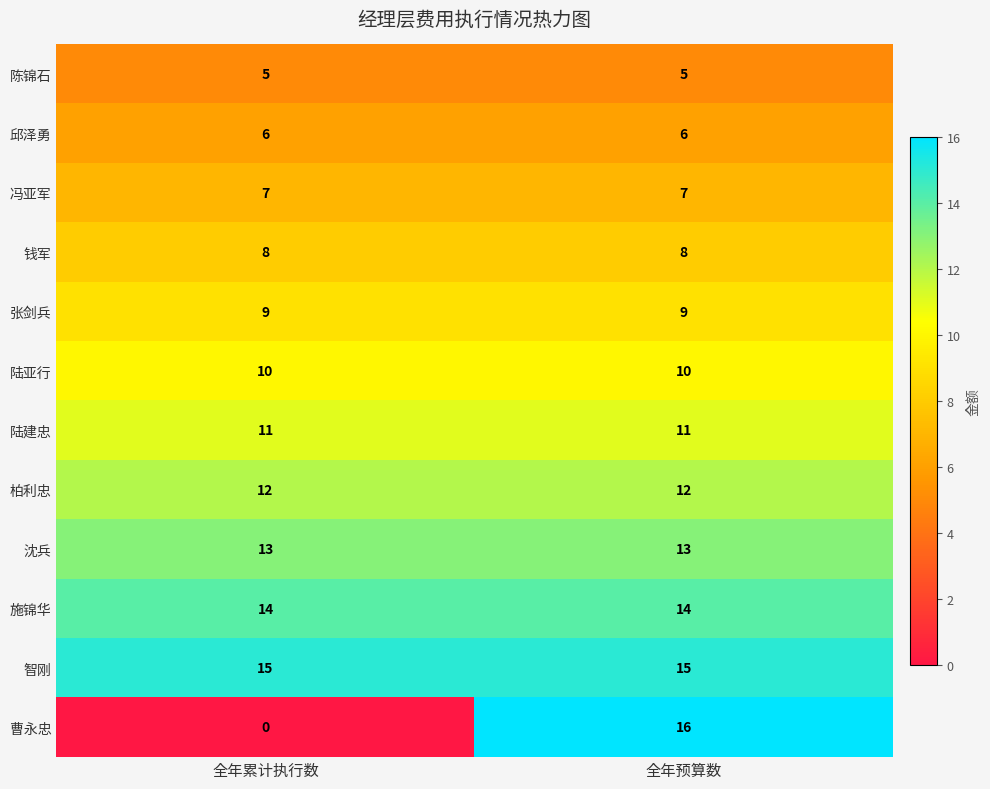

At which category does the chart reach its peak across all series?

全年预算数